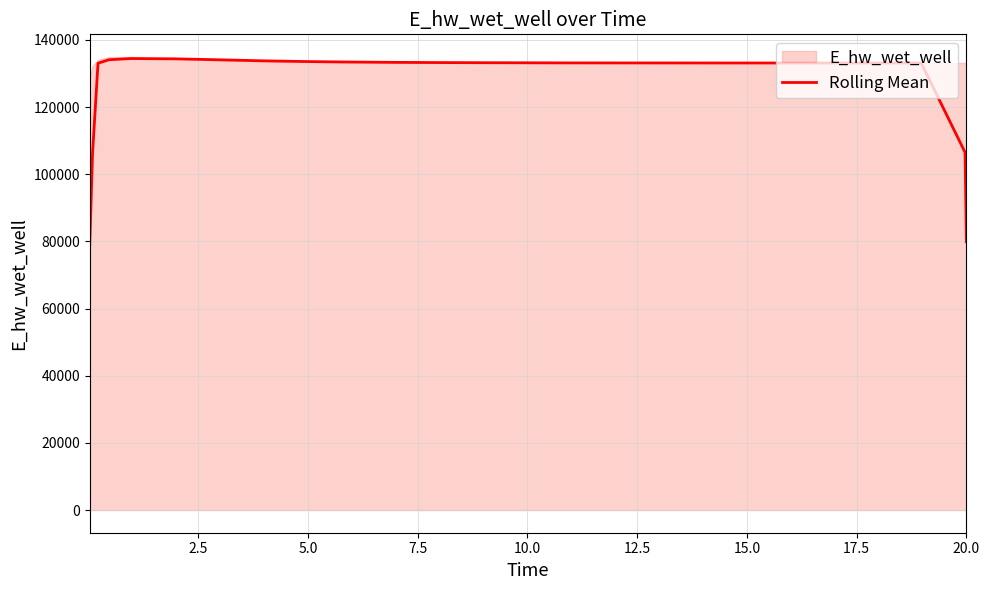

What is the maximum value for Rolling Mean?

134437.6